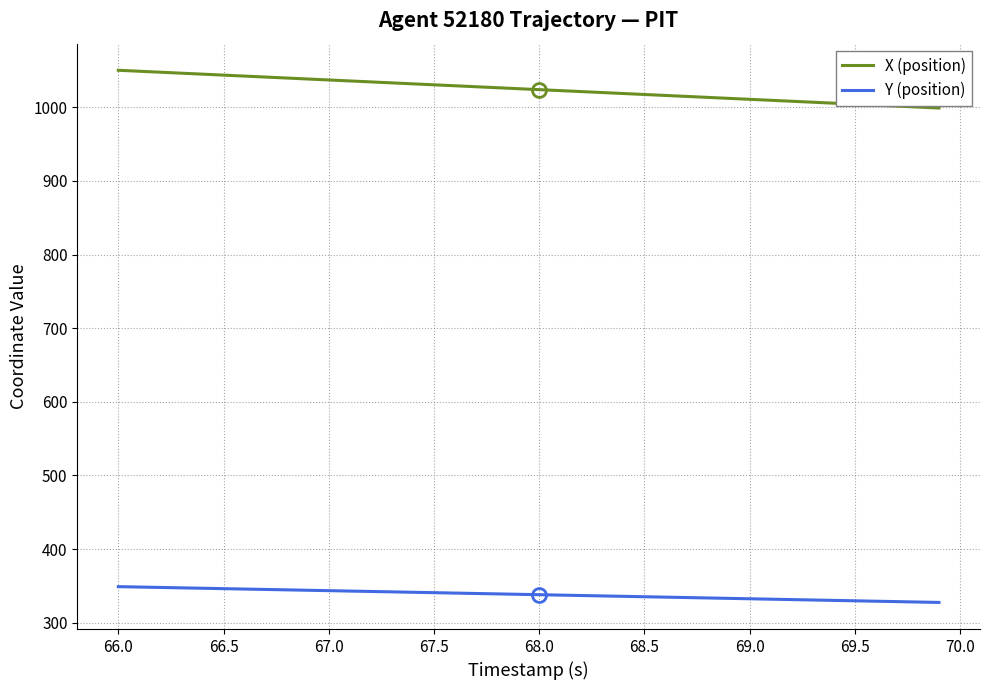

List the series in order of their peak value, highest first.

X (position), Y (position)